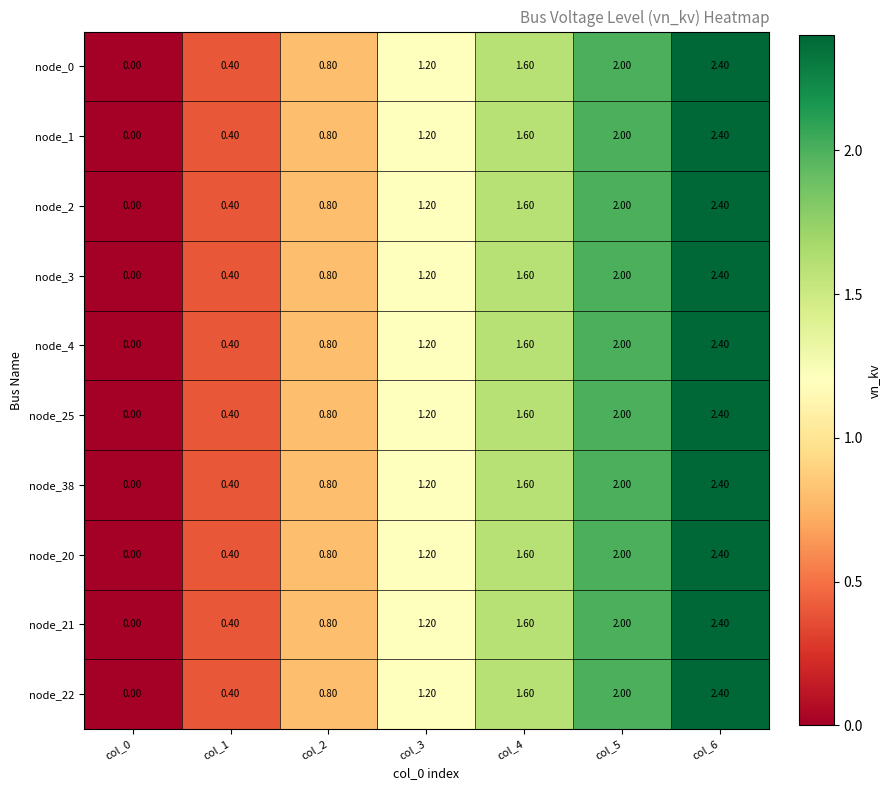

List the labels in order of node_0 value, smallest first.

col_0, col_1, col_2, col_3, col_4, col_5, col_6